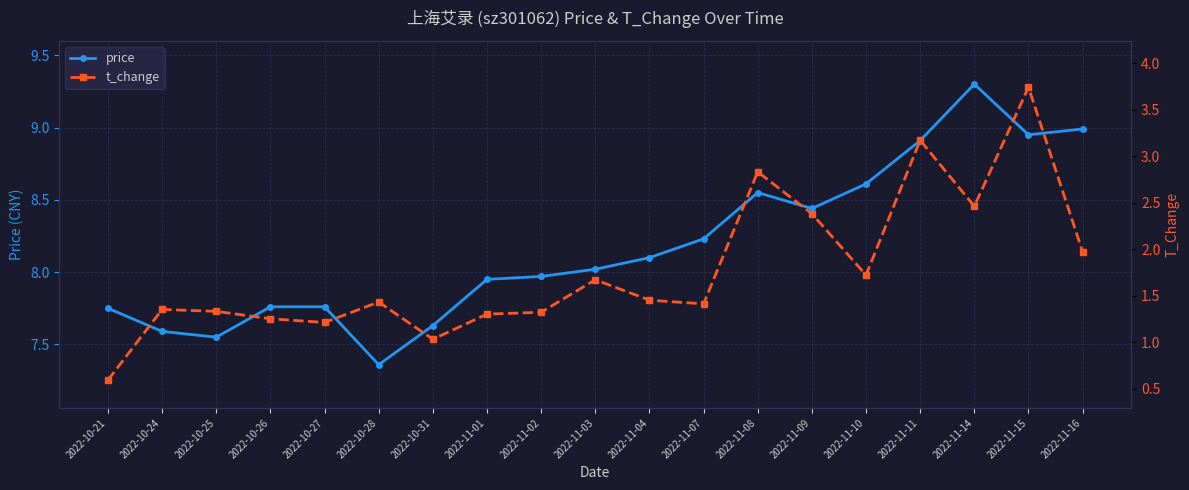

What is the value of the t_change point at the 14th from the left?

2.4